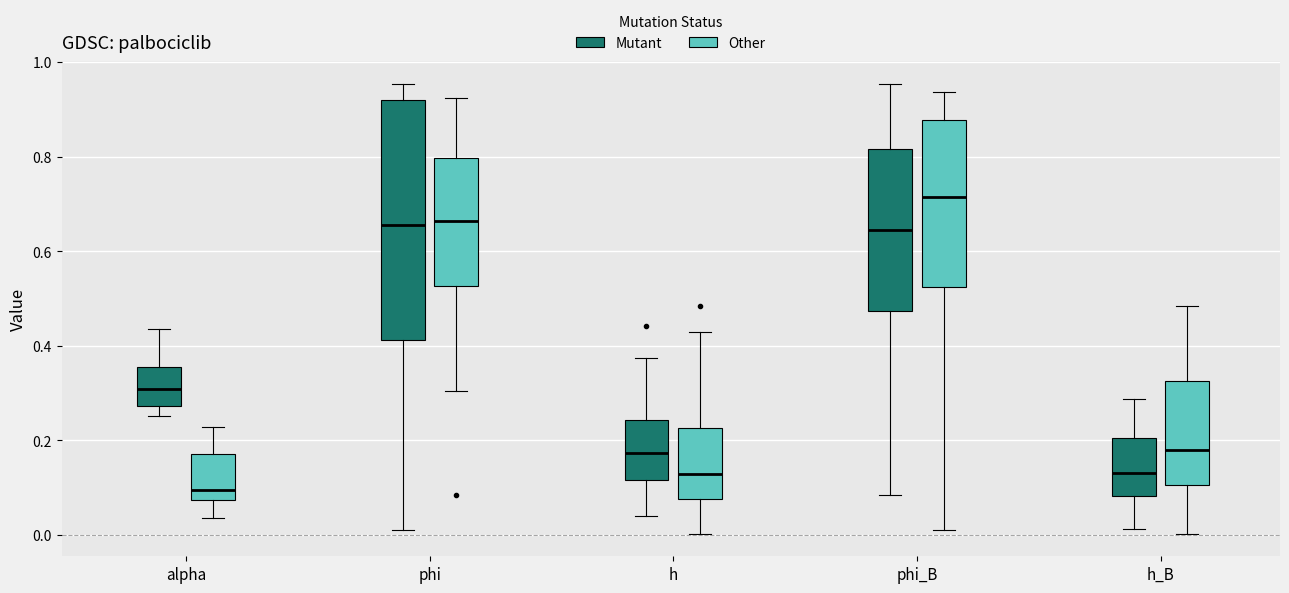

Which box is the tallest, from its lower edge to its upper edge?

phi (Mutant)